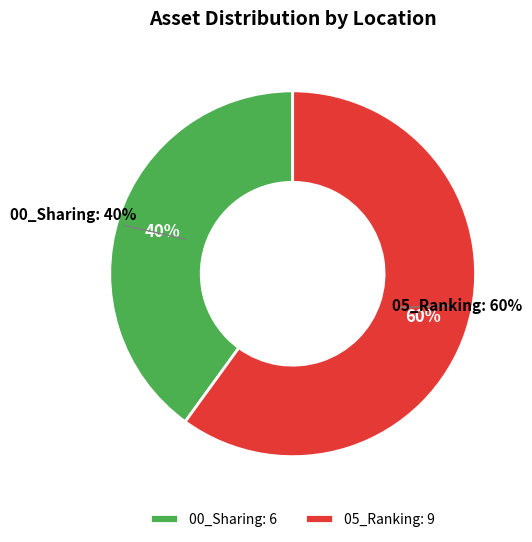

Between 00_Sharing and 05_Ranking, which is larger?

05_Ranking